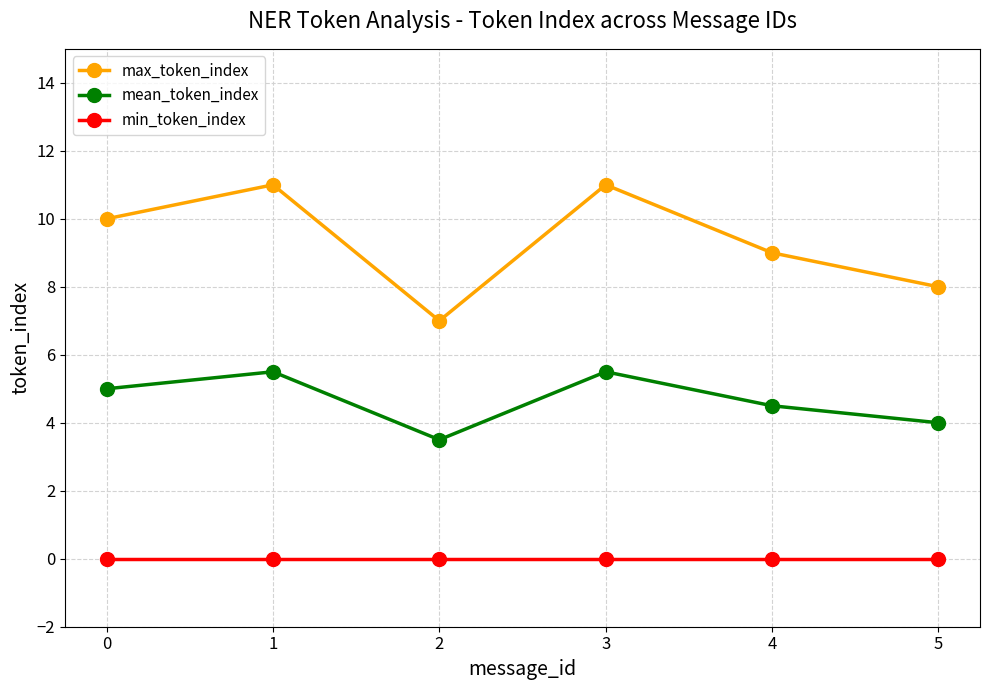

Is this an area chart (filled region under the line)?

No